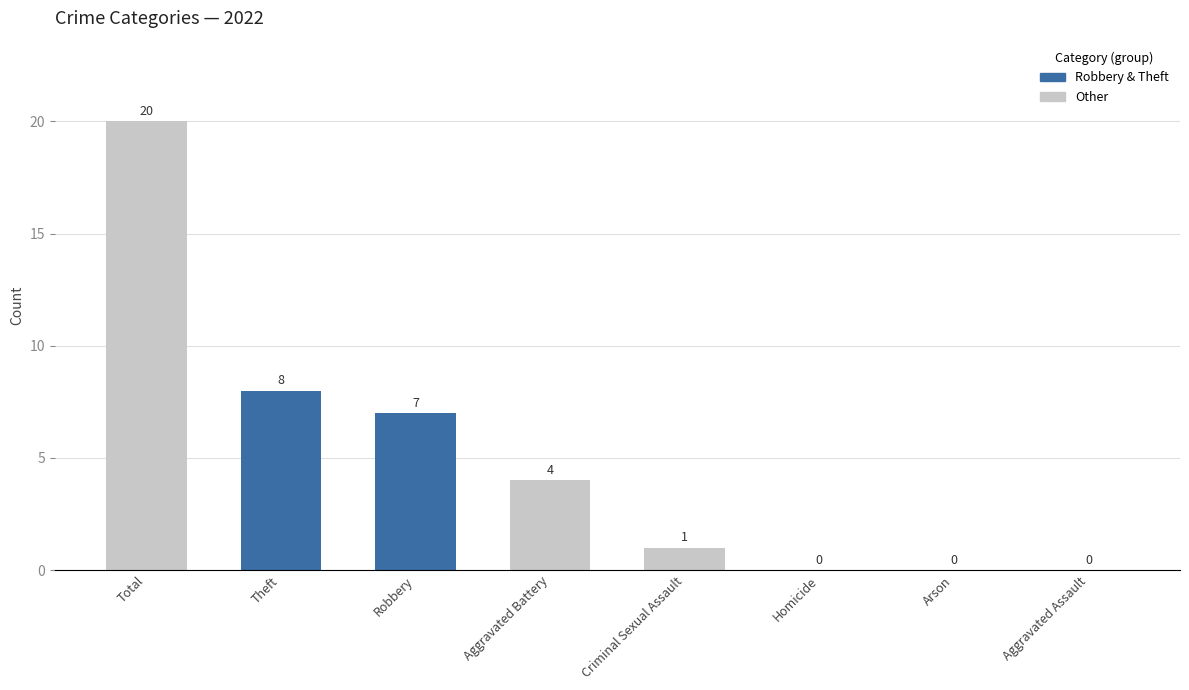

How many data points in 2024 are less than 3?

4